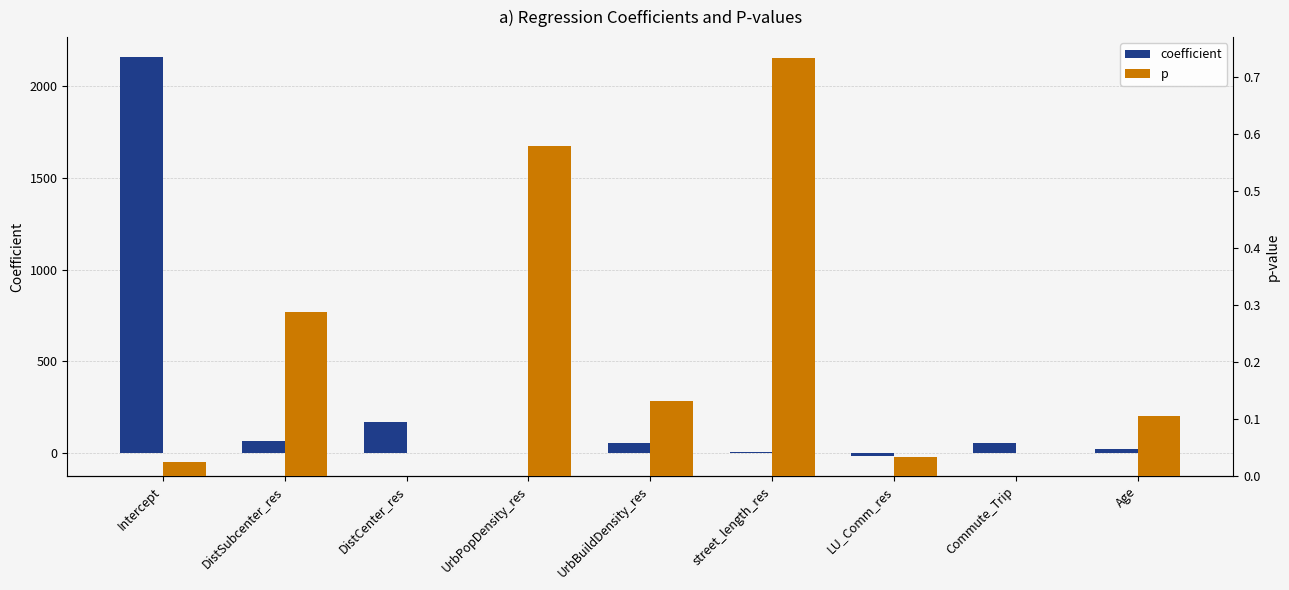

Reading left to right, extract all data points from this chart.

coefficient: 2159.8	62.0	165.4	-1.5	53.9	1.7	-17.4	52.2	21.0
p: 0.0	0.3	0.0	0.6	0.1	0.7	0.0	0.0	0.1